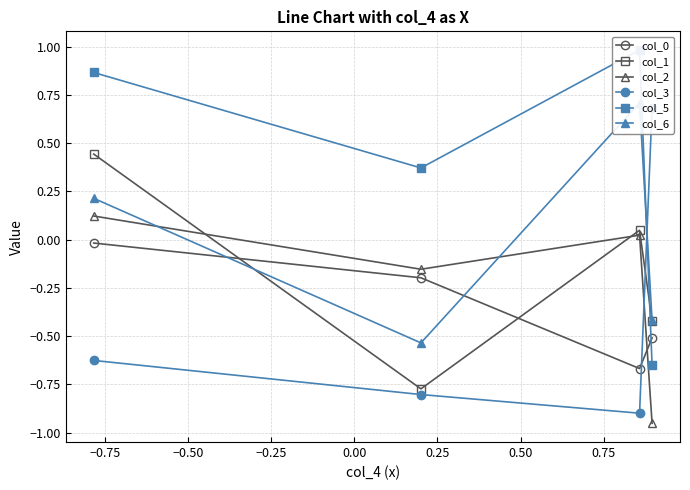

What is the value of the col_1 point at the 4th from the left?

-0.4